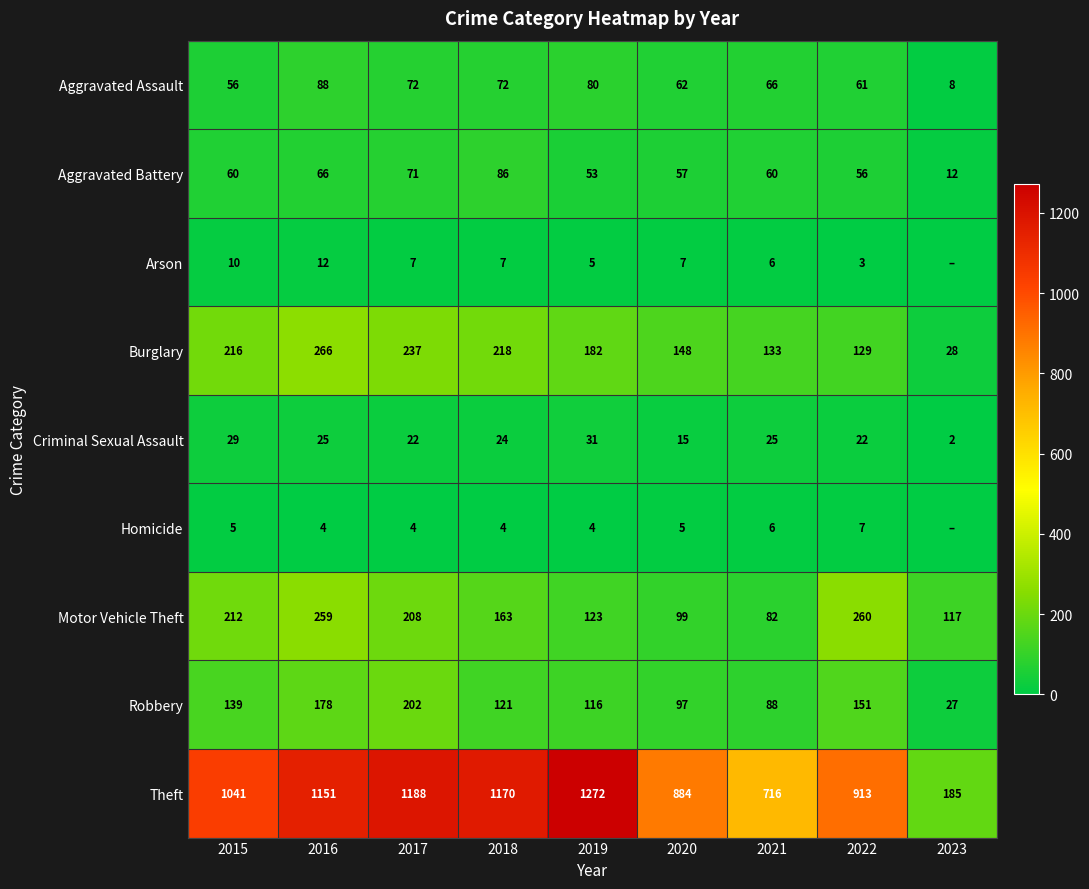

At 2016, list the series in order from largest to smallest.

Theft, Burglary, Motor Vehicle Theft, Robbery, Aggravated Assault, Aggravated Battery, Criminal Sexual Assault, Arson, Homicide